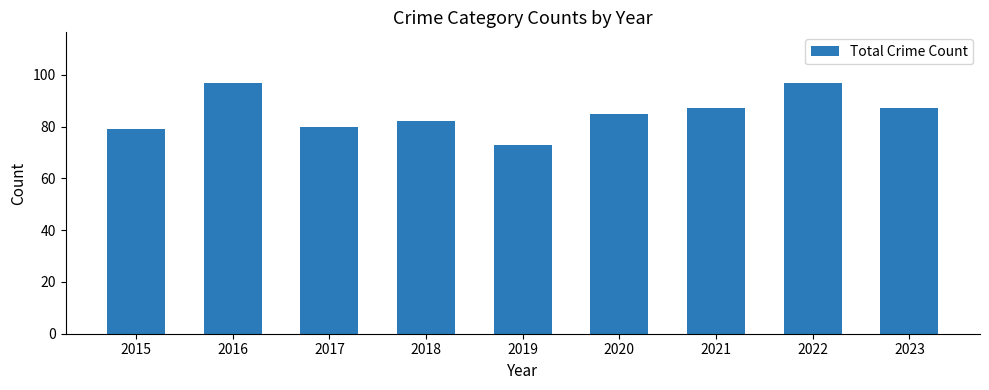

What is the difference between the maximum and minimum values?

24